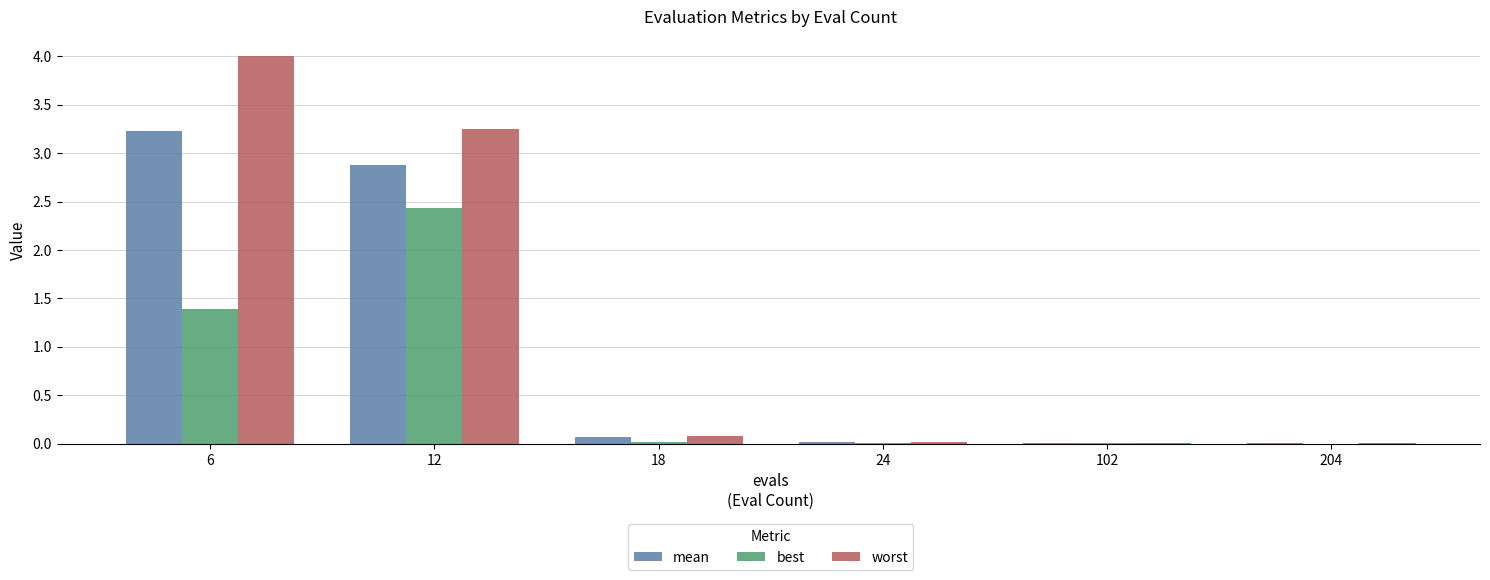

What is the greatest value displayed?

4.0